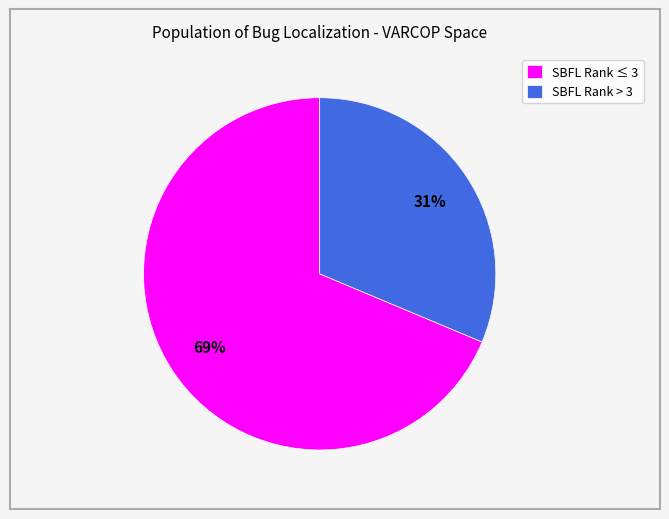

Rank the categories by value from highest to lowest.

SBFL Rank ≤ 3, SBFL Rank > 3